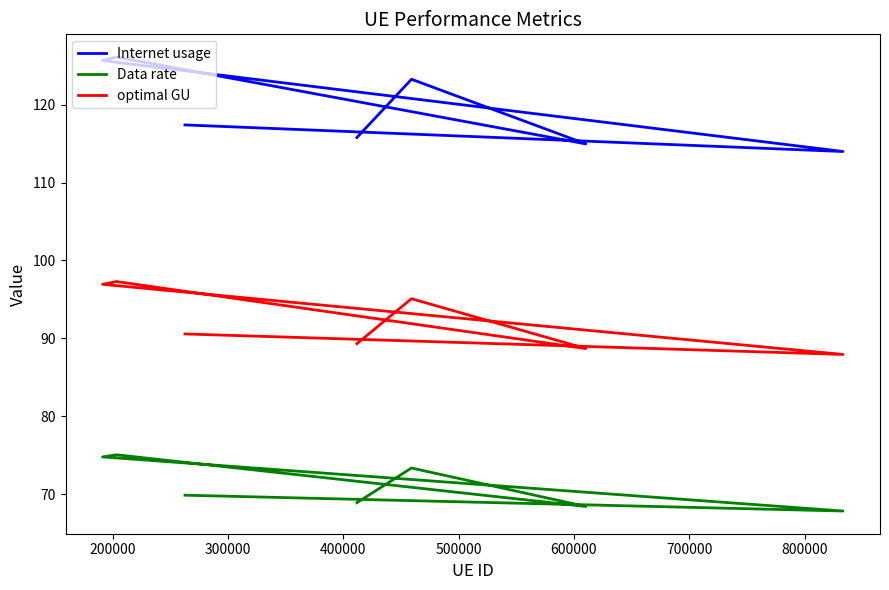

What is the value of the Data rate point at the 6th from the left?

73.4